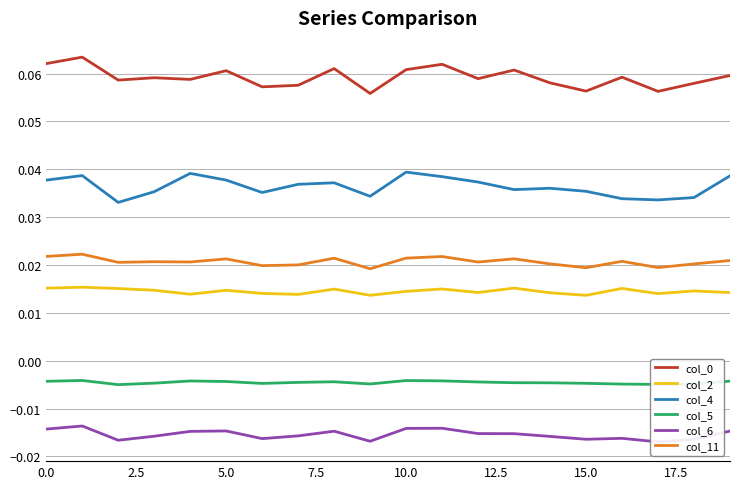

True or false: col_0 and col_5 intersect in this chart.

False